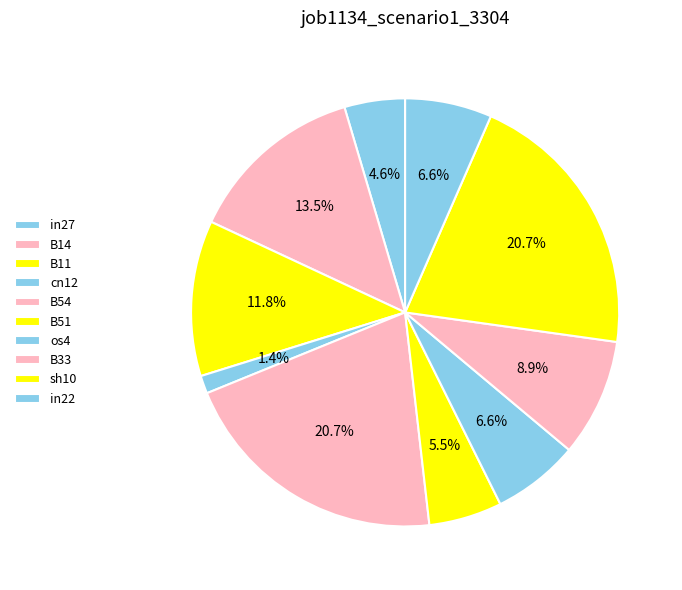

To the nearest percent, what portion does sh10 represent?

21%